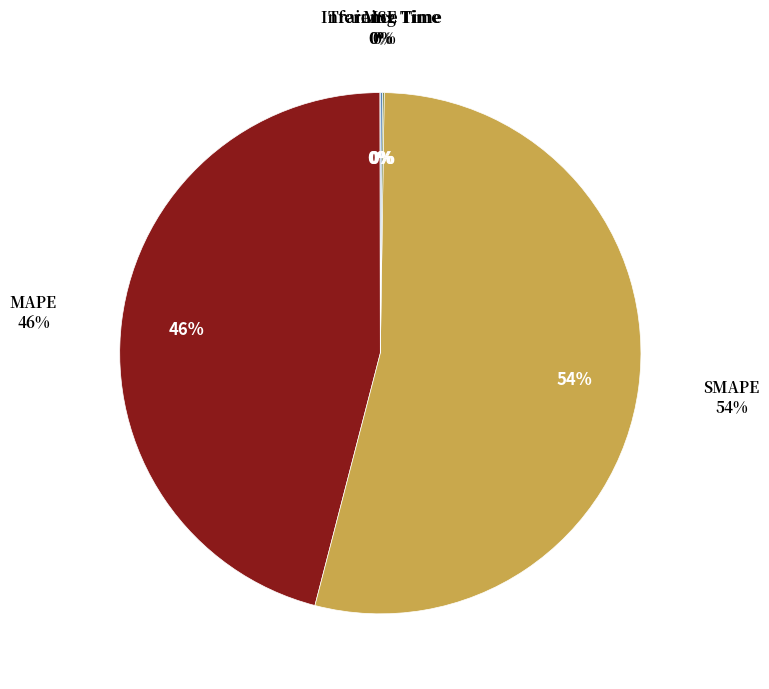

Which category accounts for the majority?

SMAPE